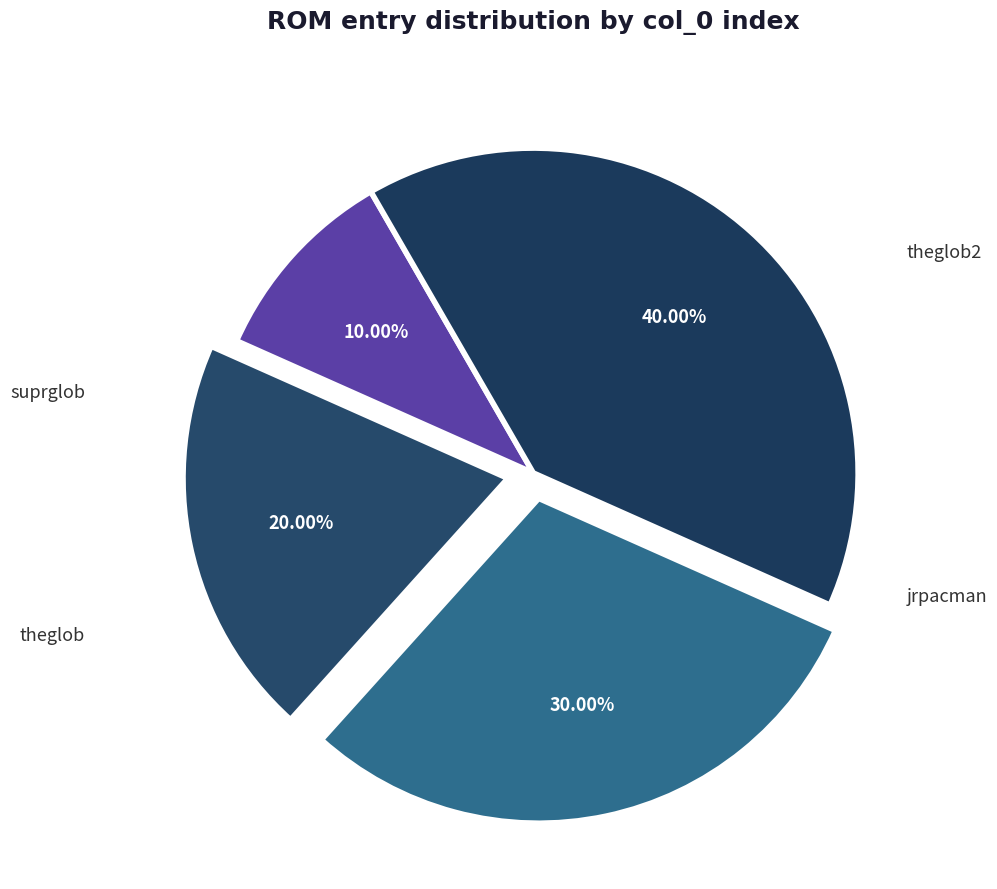

Count the number of slices in the pie.

4